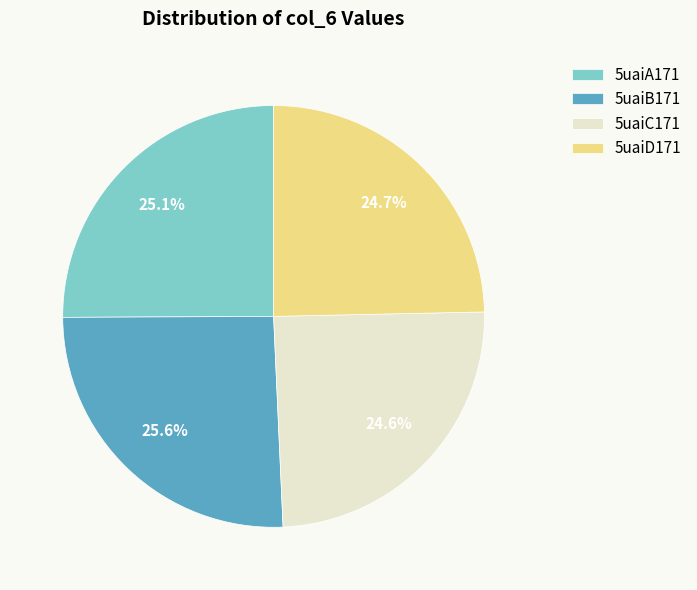

What percentage is the 5uaiC171 slice, to the nearest percent?

25%